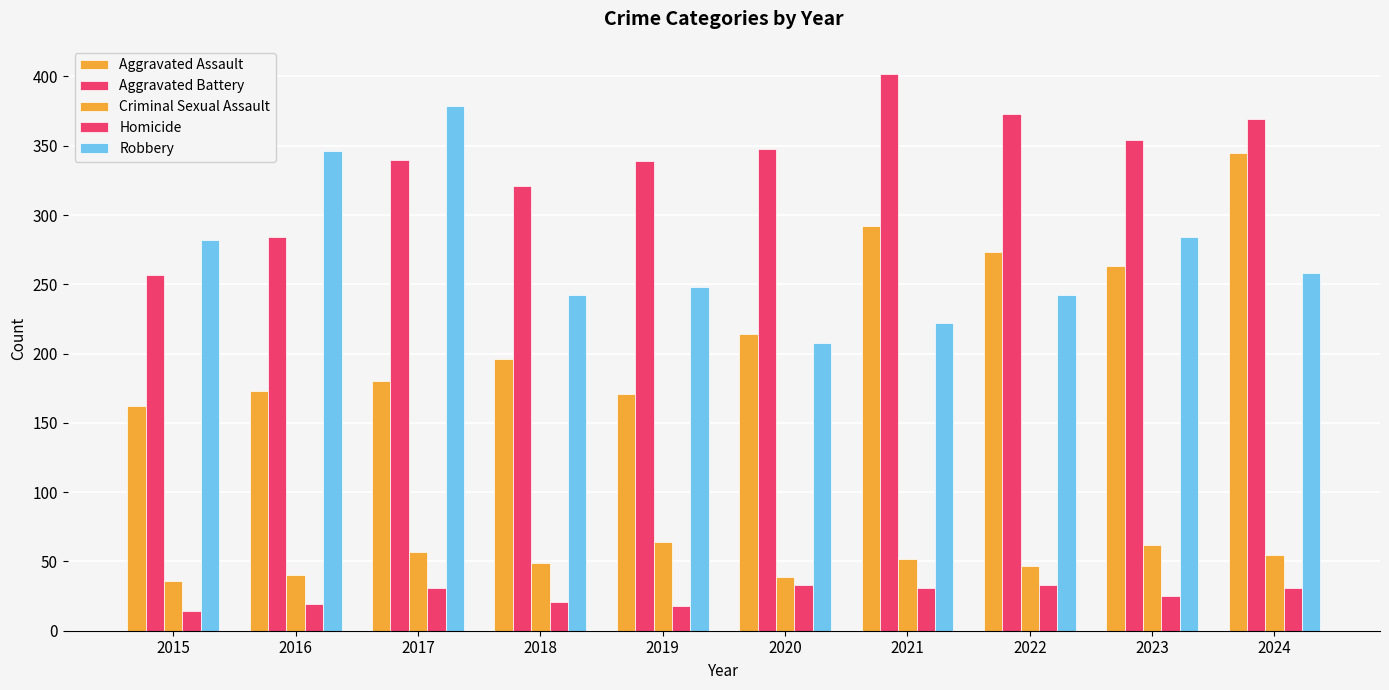

Are the bars horizontal?

No